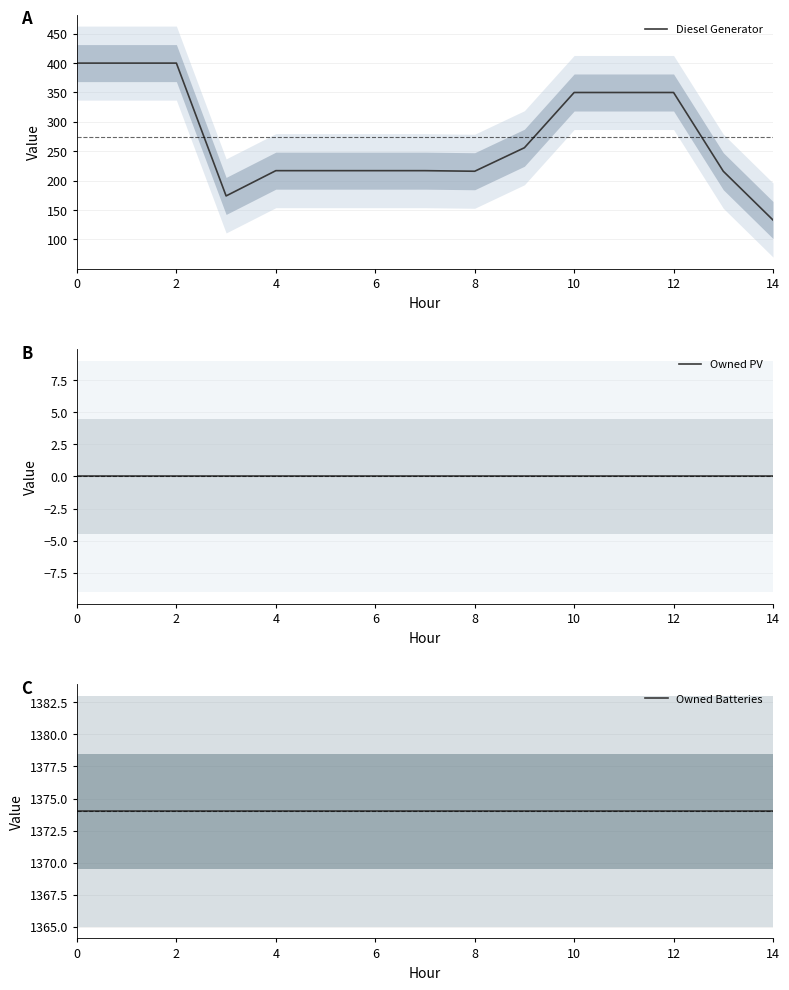

Rank the series at 11 from lowest to highest value.

Owned PV, Diesel Generator, Owned Batteries